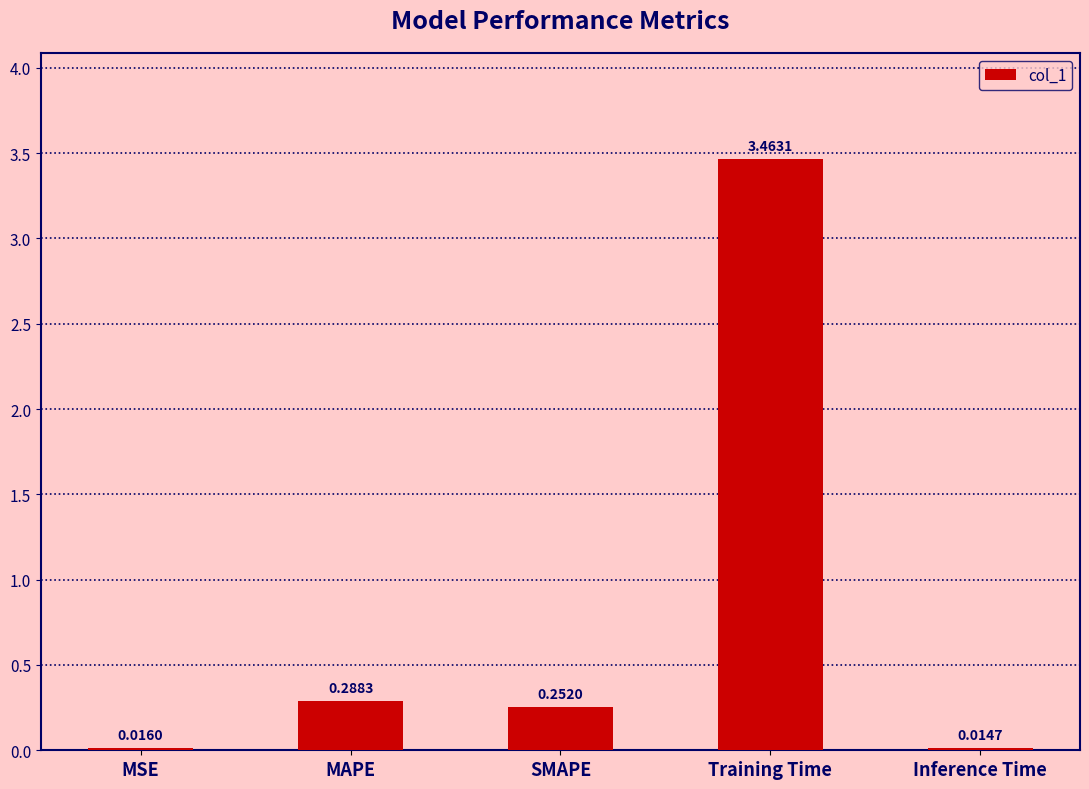

Count the number of categories in the chart.

5